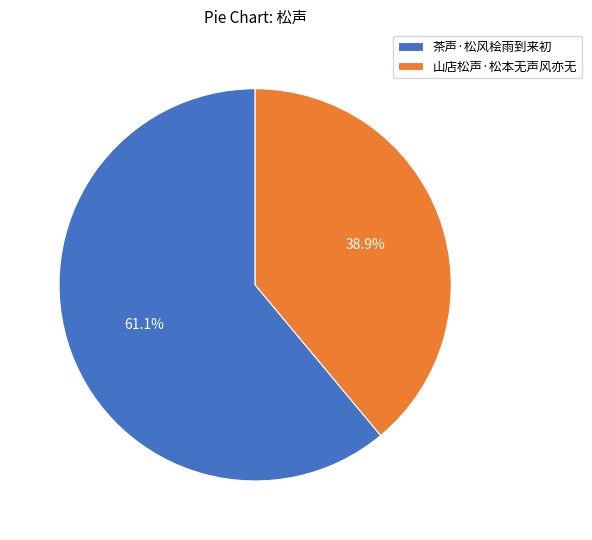

How many slices are in this pie chart?

2